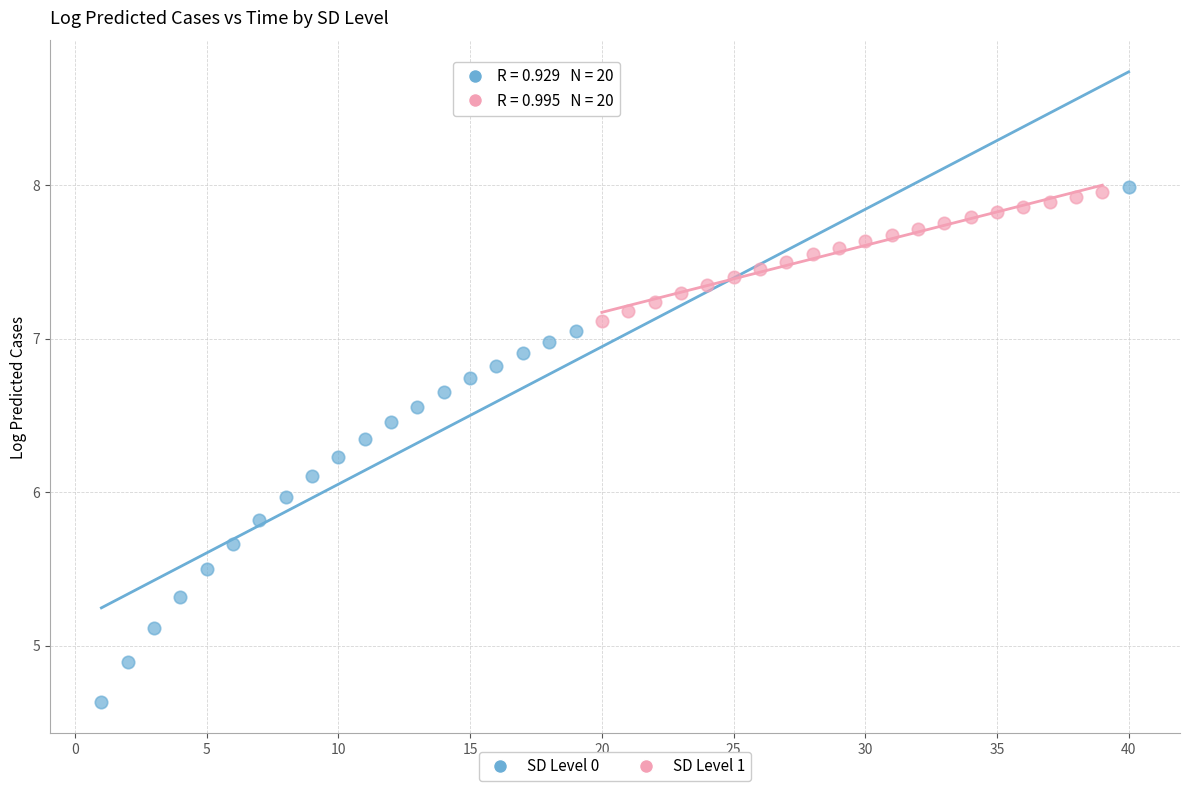

Which series has the largest Y range (max minus min)?

SD Level 0